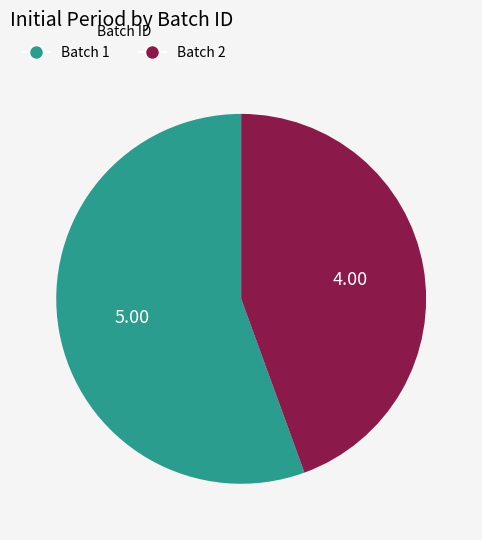

Which category has the biggest portion of the pie?

Batch 1